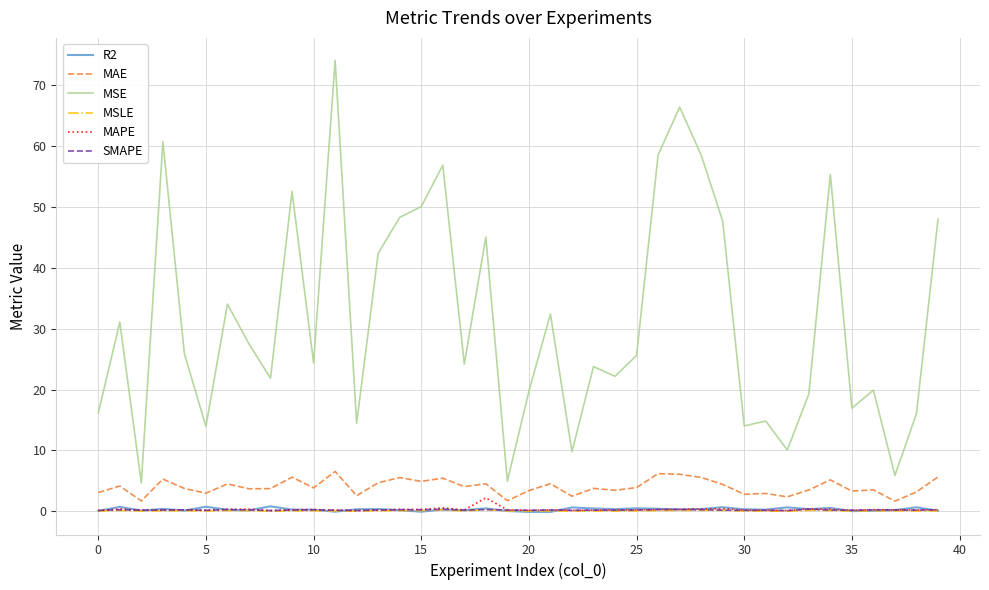

True or false: SMAPE and MSE intersect in this chart.

False